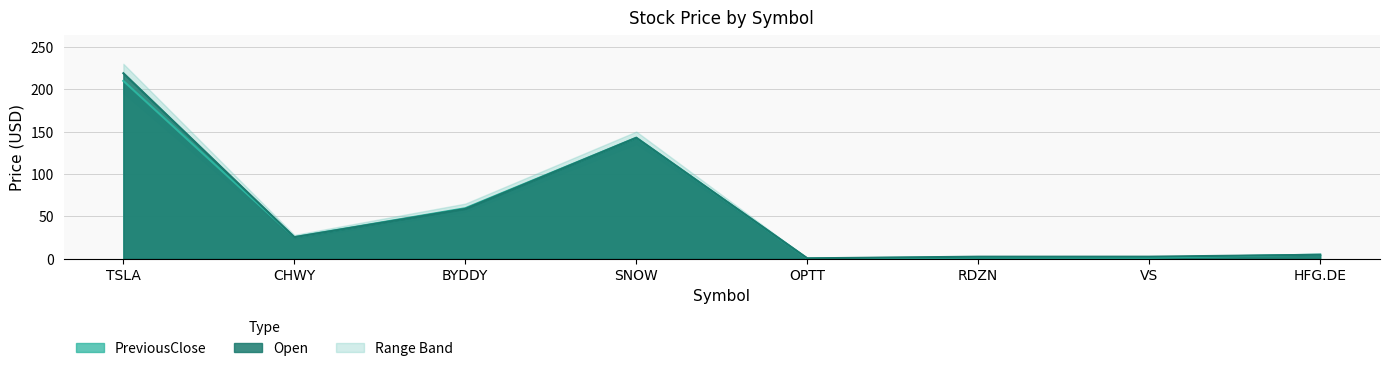

Where does the PreviousClose series first go above 25?

TSLA